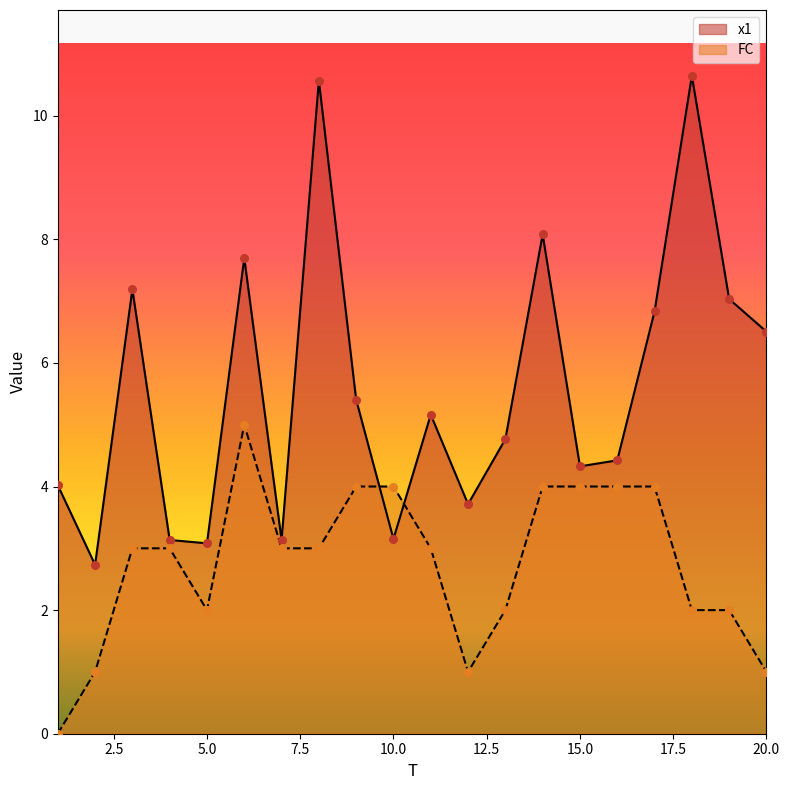

What are all the series names shown in the legend?

x1, FC